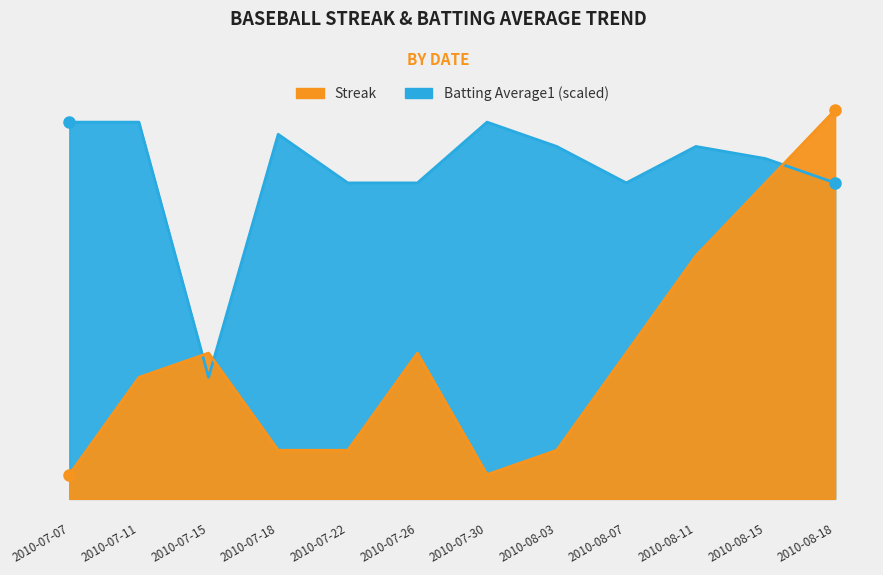

What are all the series names shown in the legend?

Streak, Batting Average1